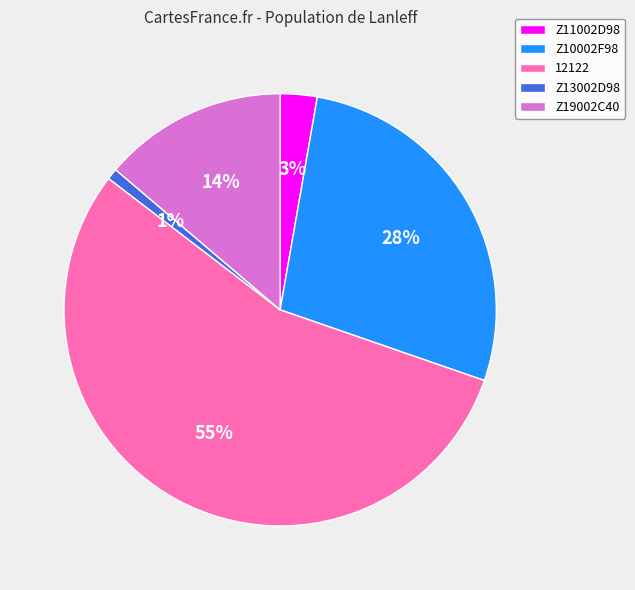

What is the largest slice in the pie chart?

12122